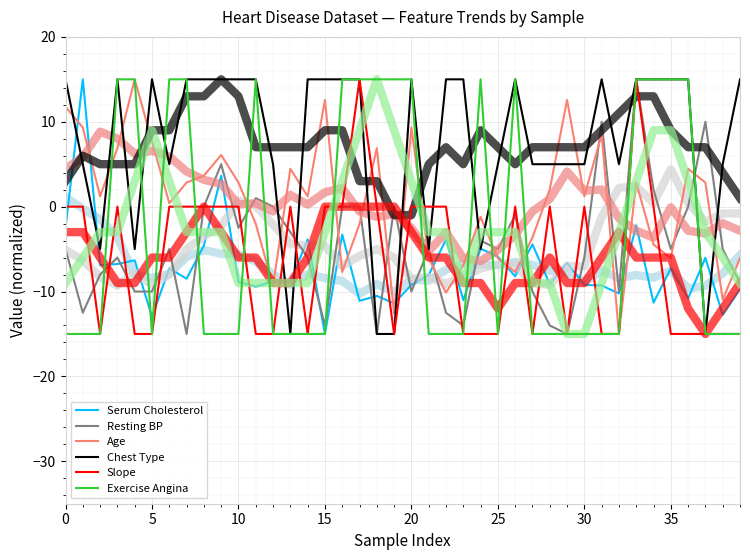

What is the average value of the Age series?

0.5